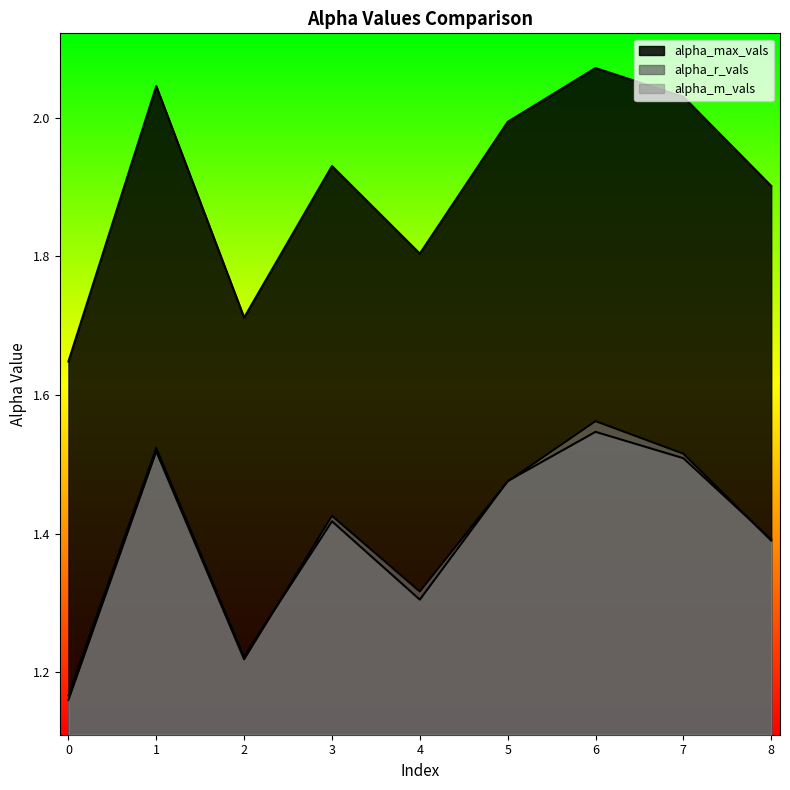

Which category has the highest value across all series?

6